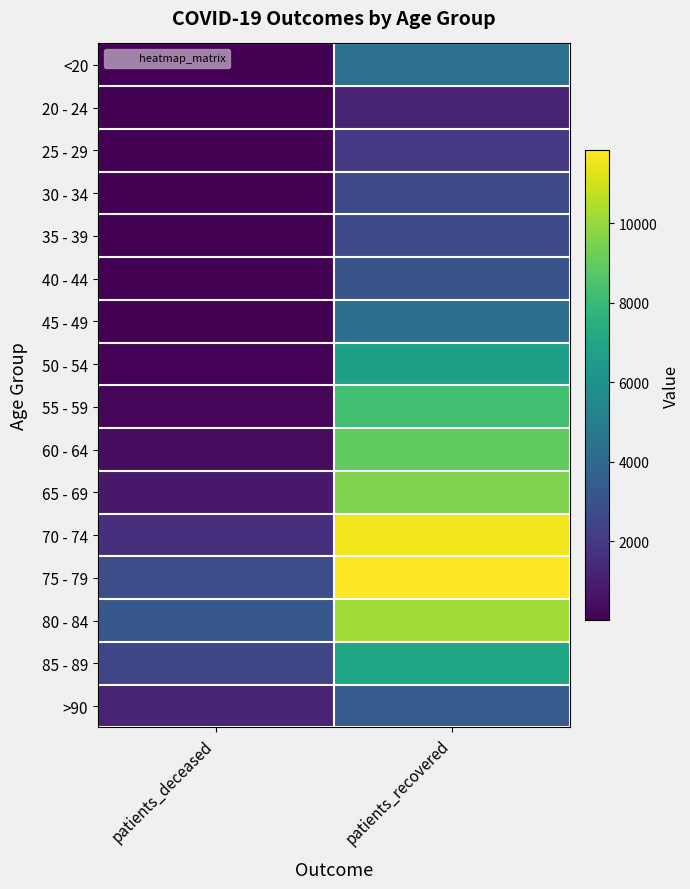

How many distinct data groups are displayed?

16